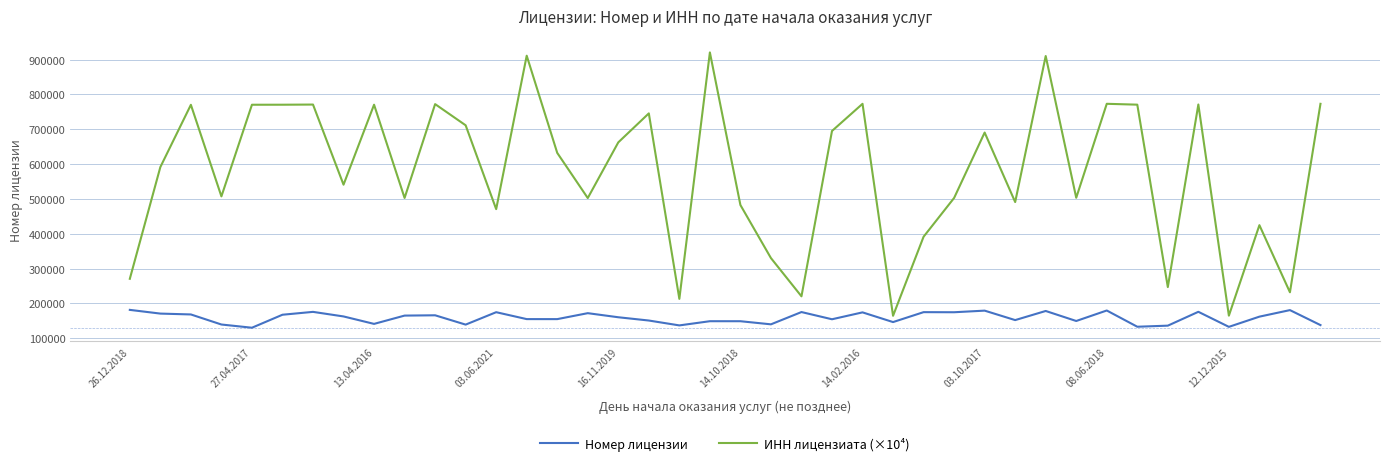

Which series has the largest range (max minus min)?

ИНН лицензиата (×10⁴)